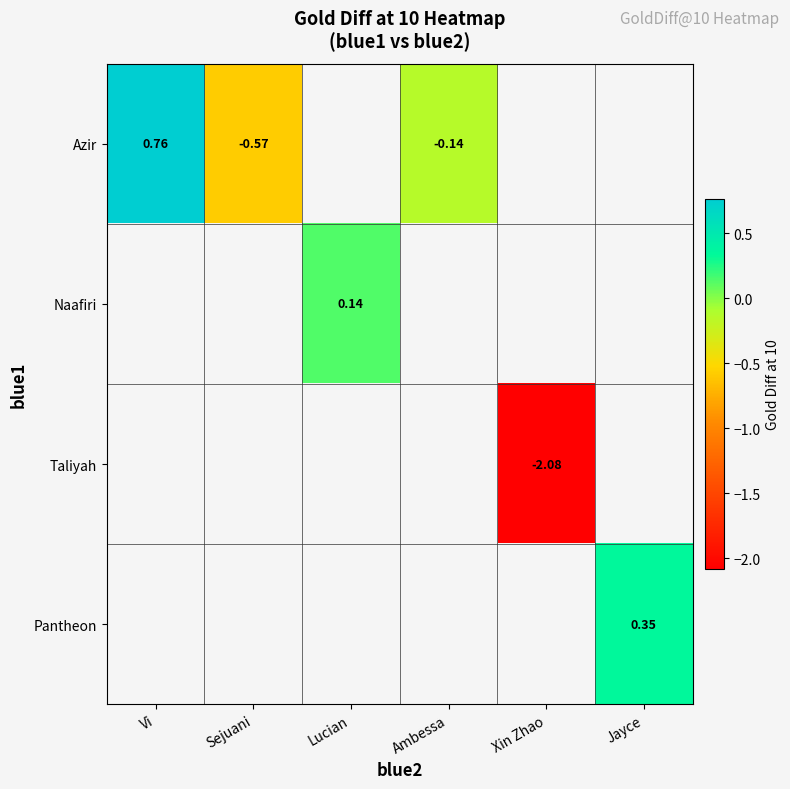

Is the value of Taliyah at Xin Zhao greater than the value of Naafiri at Lucian?

No